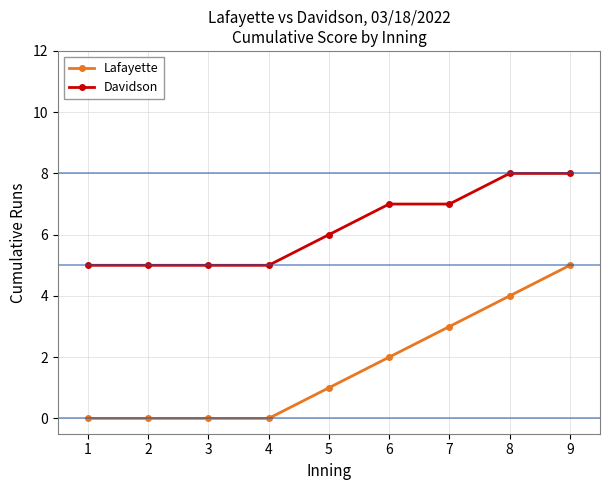

Read the Lafayette value at 9.

5